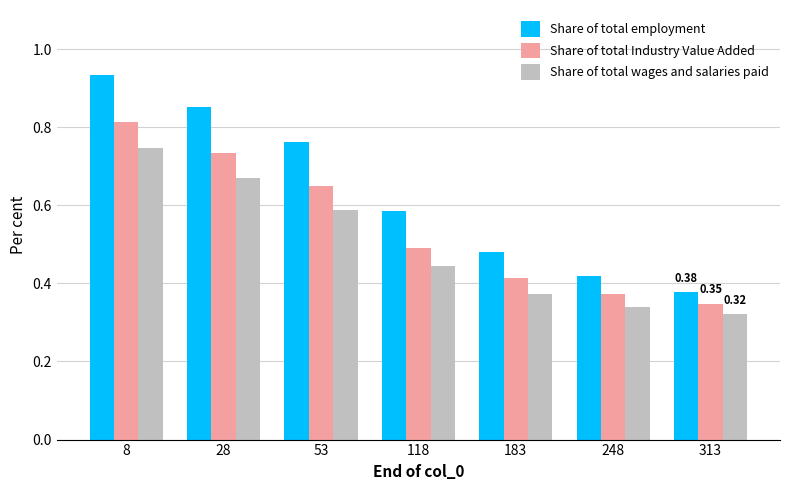

Which series has the largest range (max minus min)?

Share of total employment